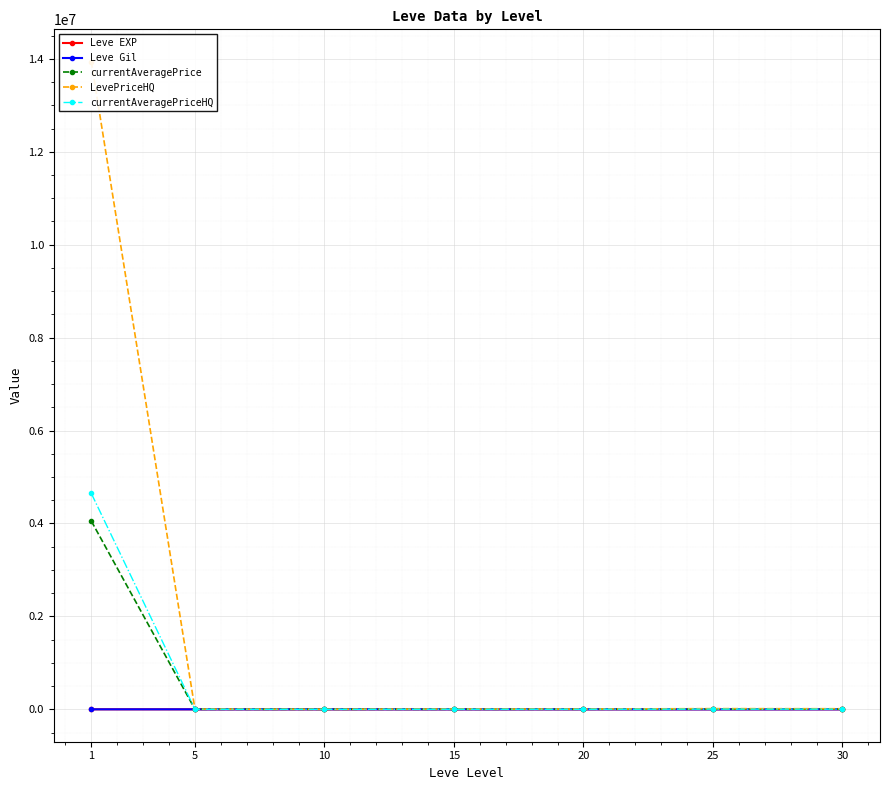

Between 10 and 30, which series saw the biggest shift?

LevePriceHQ